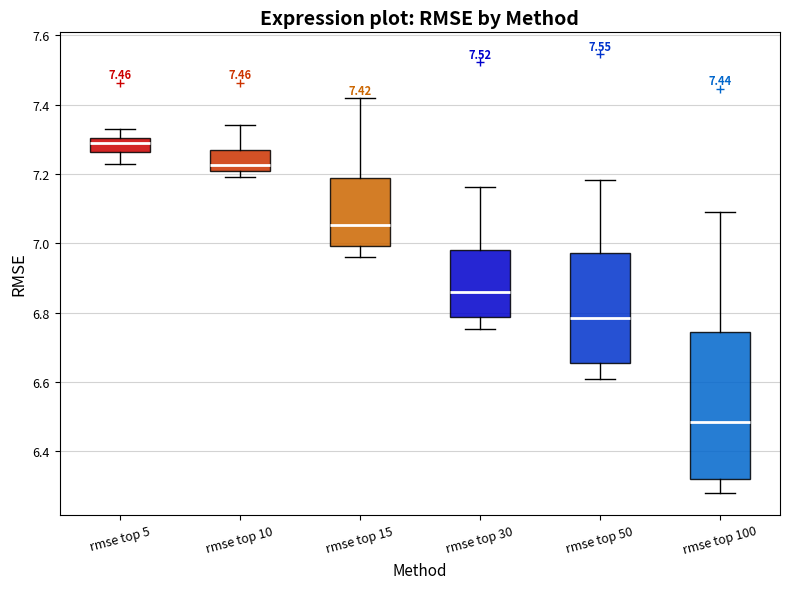

Which box has the highest median line?

rmse top 5